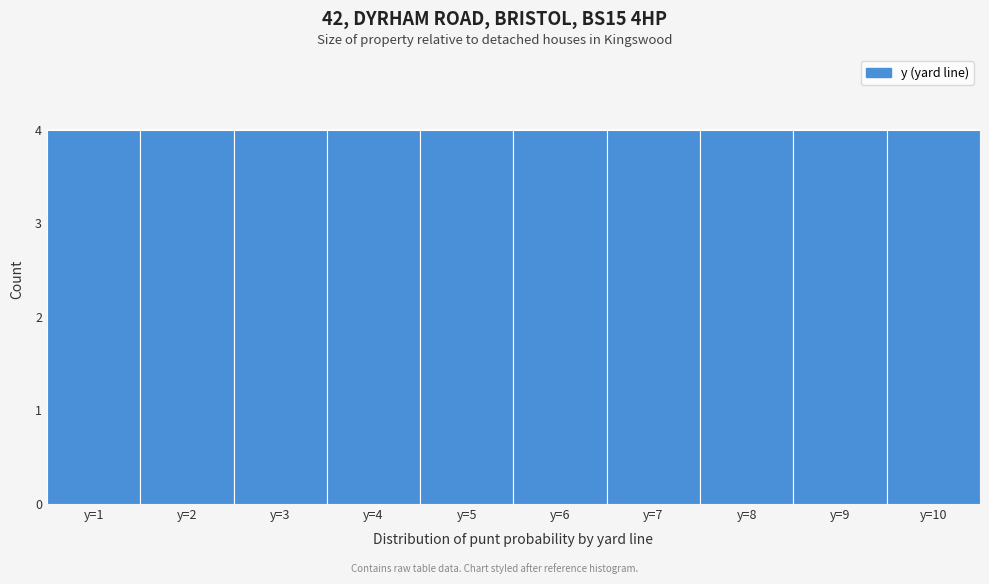

Reading left to right, transcribe this chart: for each bar, give the range it covers on the x-axis and its height. The values are not printed on the chart, so give them approximately, as read against the axis.

0.5 to 1.5: 4
1.5 to 2.5: 4
2.5 to 3.5: 4
3.5 to 4.5: 4
4.5 to 5.5: 4
5.5 to 6.5: 4
6.5 to 7.5: 4
7.5 to 8.5: 4
8.5 to 9.5: 4
9.5 to 10.5: 4